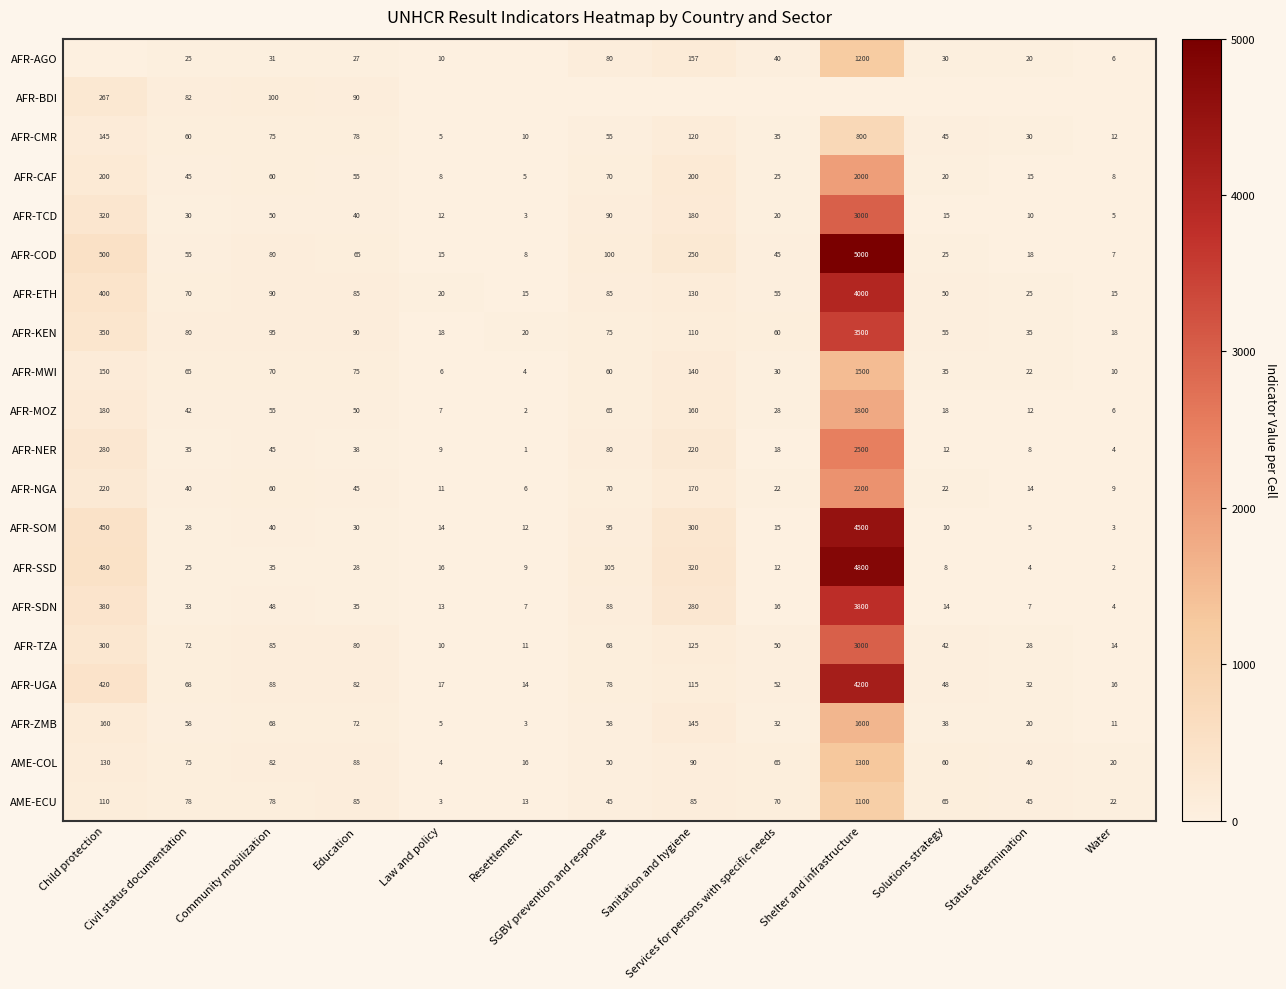

What is the highest value of the AFR-CAF series?

2000